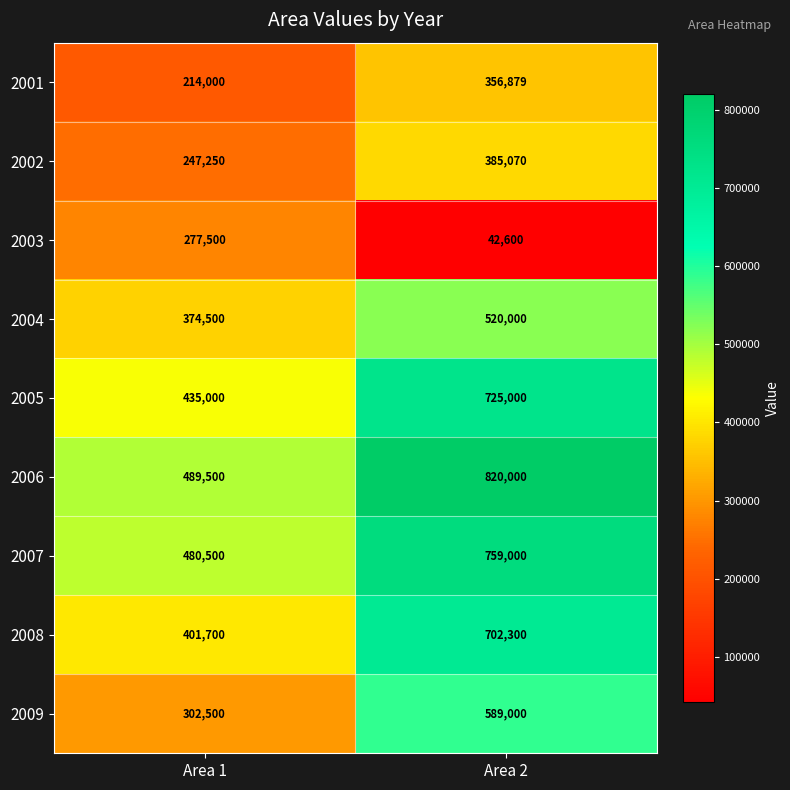

What is the spread (max minus min) of values at Area 1?

275500